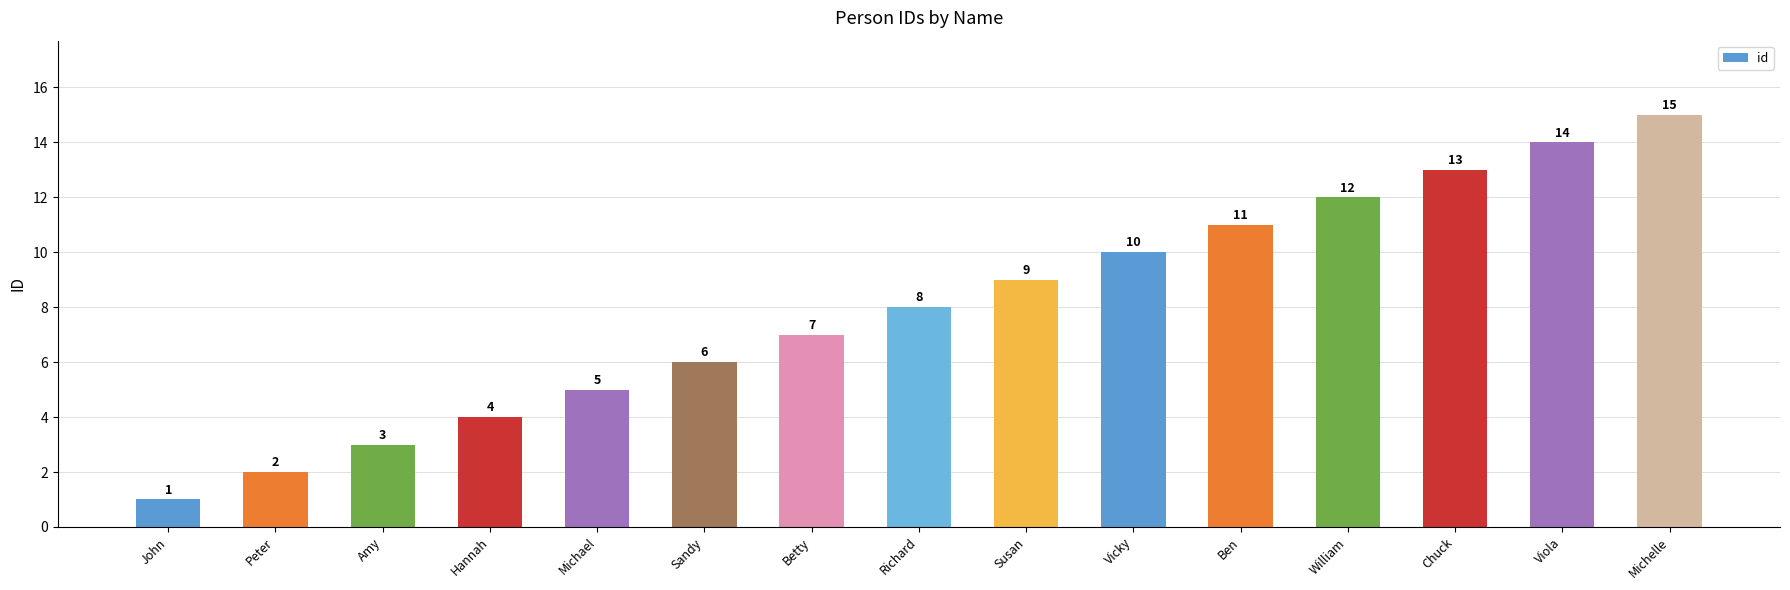

Reading left to right, list all the values displayed in this chart.

1	2	3	4	5	6	7	8	9	10	11	12	13	14	15